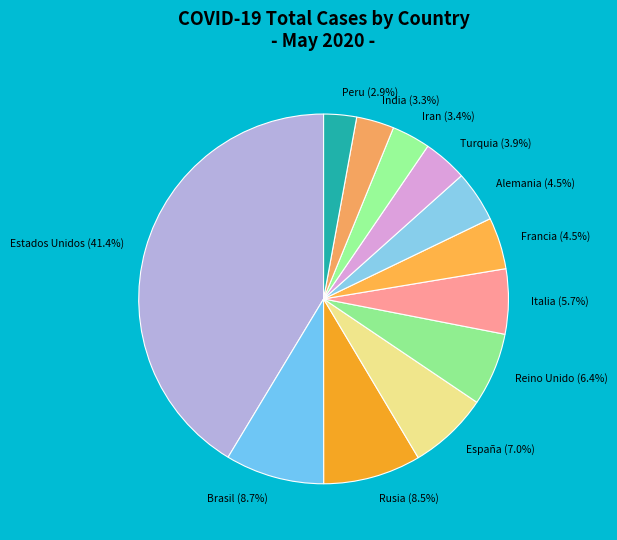

Approximately how many times larger is the value at Brasil (8.7%) compared to Turquia (3.9%)?

2.2